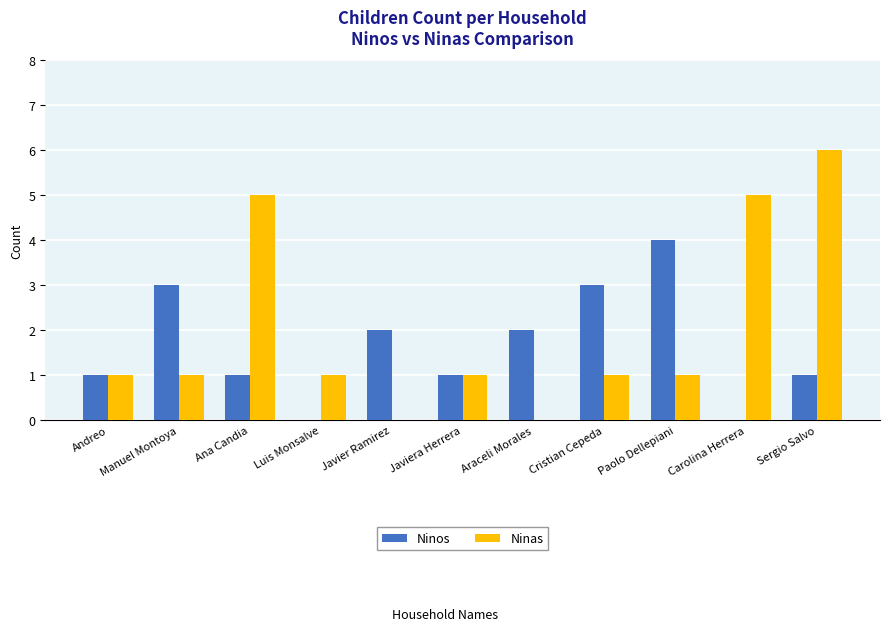

Is the value of Ninos at Luis Monsalve greater than the value of Ninas at Manuel Montoya?

No